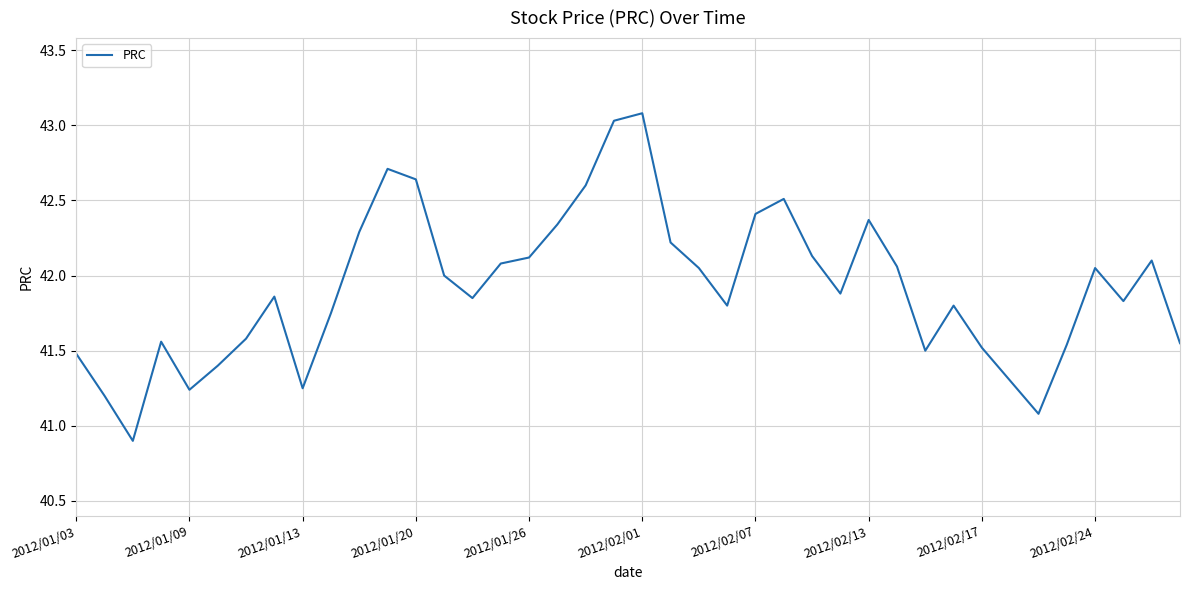

How many distinct data groups are displayed?

1